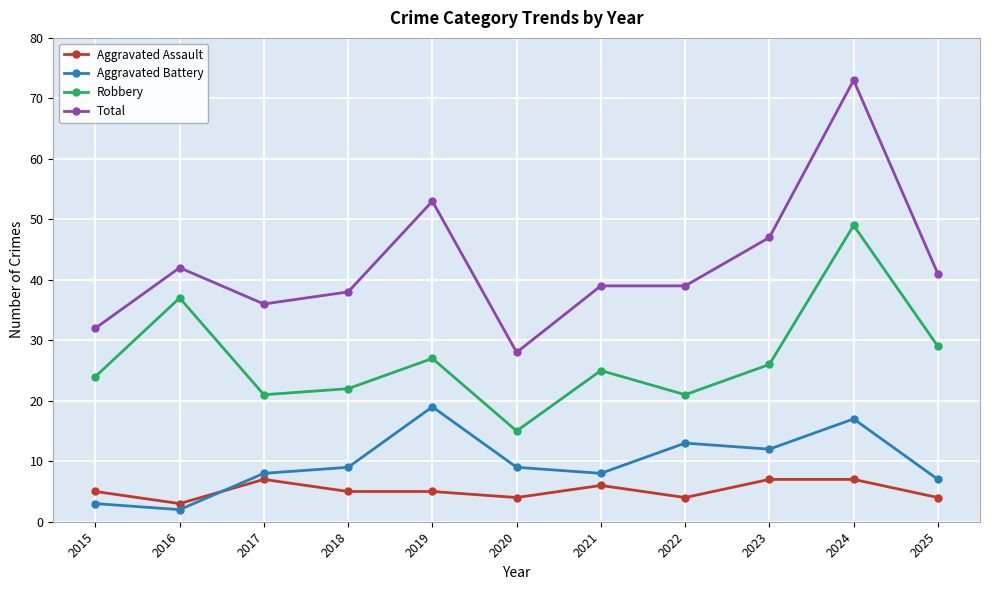

True or false: Robbery and Aggravated Assault intersect in this chart.

False